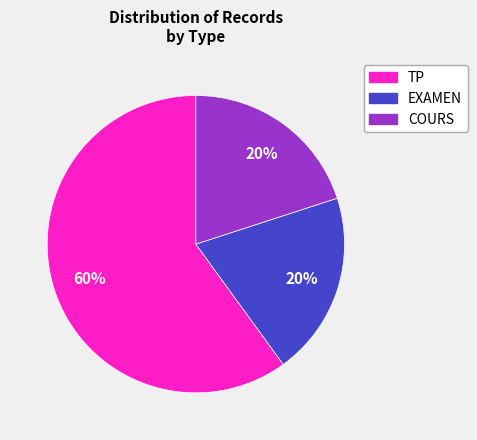

Is it true that EXAMEN is 14% of the pie?

False